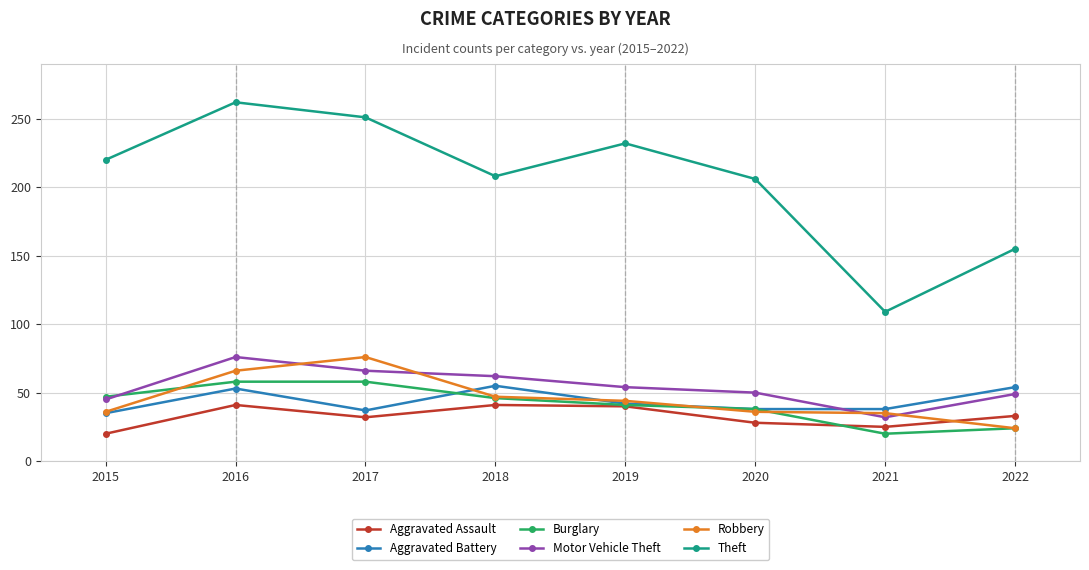

Read the Robbery value at 2016.

66